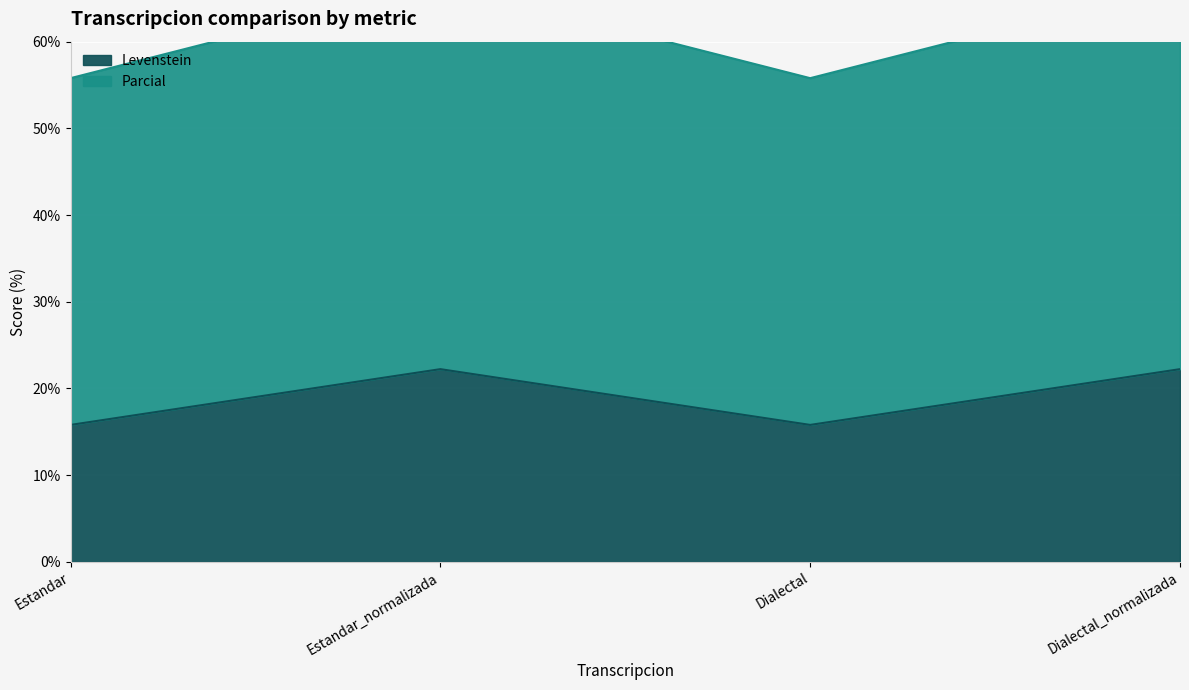

What is the sum of all Levenstein values?

76.0